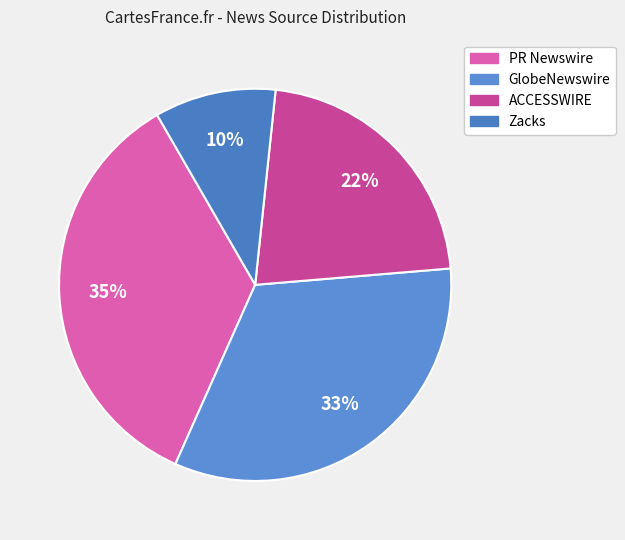

Approximately how many times larger is the value at Zacks compared to GlobeNewswire?

0.3